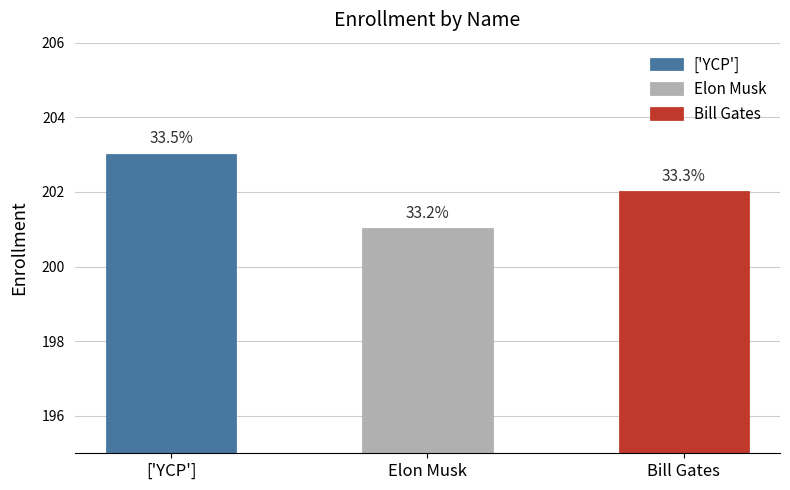

What is the minimum value shown in the chart?

201